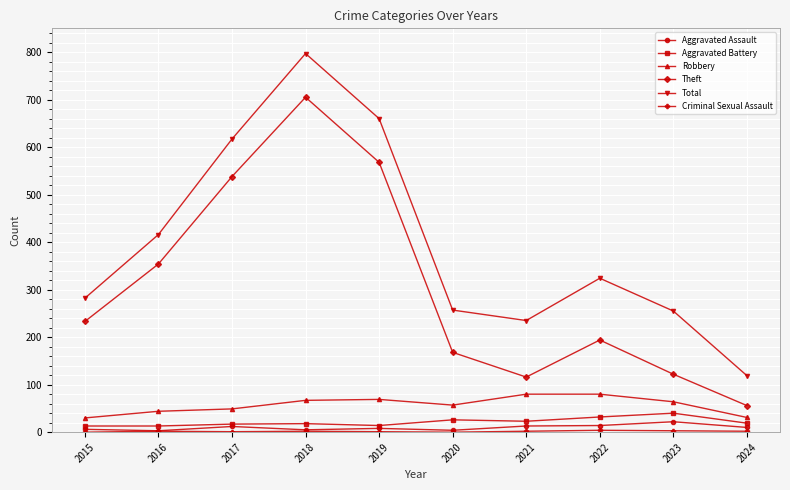

Which series changed the most between 2016 and 2019?

Total